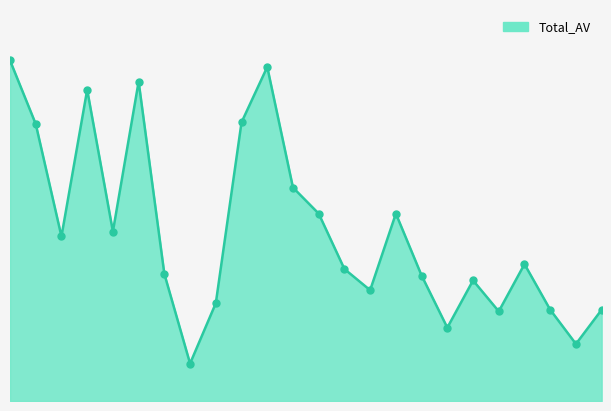

Is this an area chart (filled region under the line)?

Yes